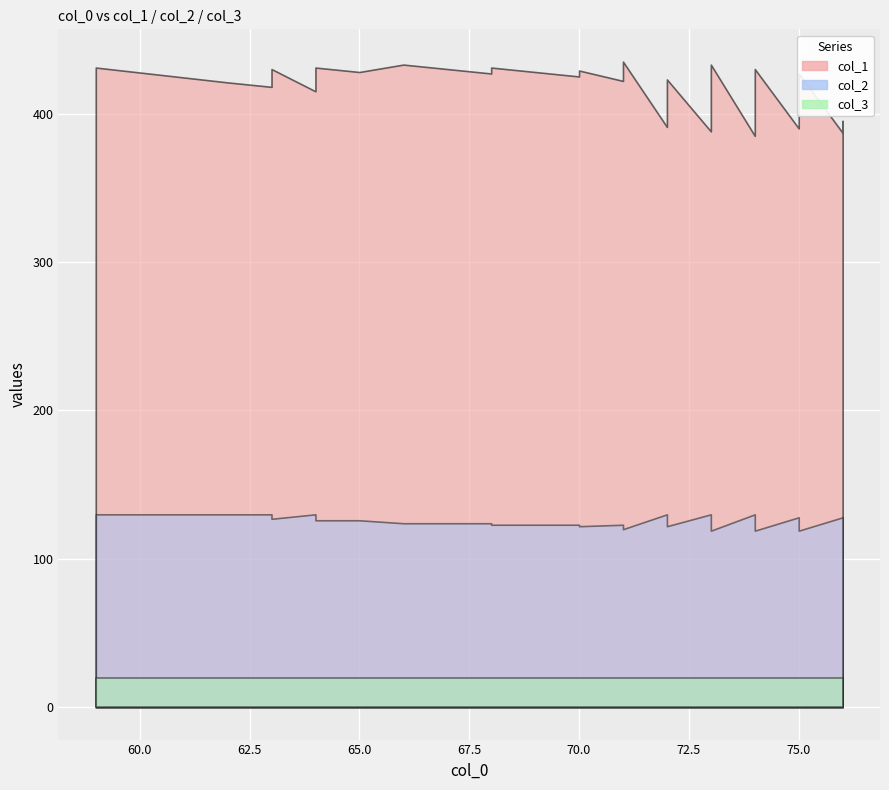

Where is the first local maximum for col_2?

64